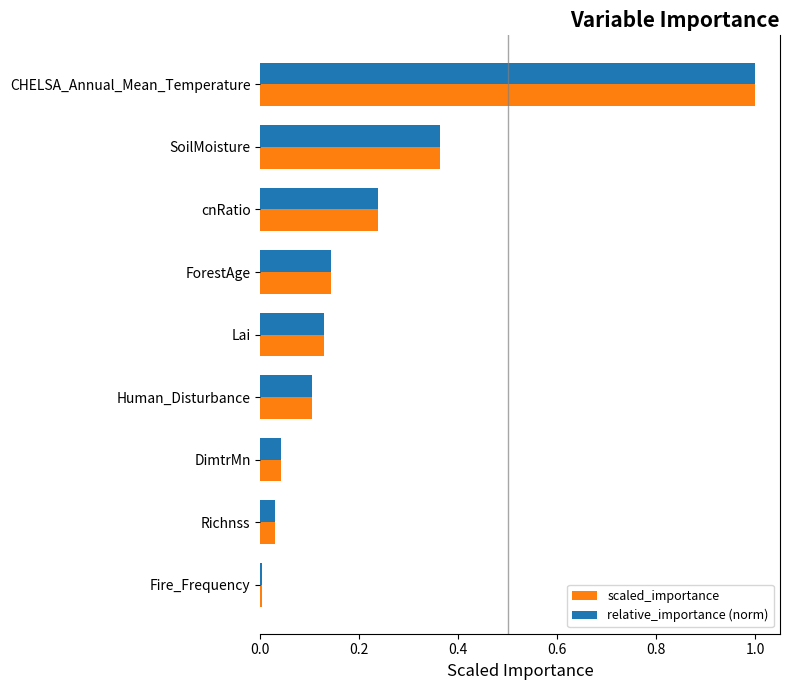

True or false: scaled_importance has a value of 0.1 at ForestAge.

True